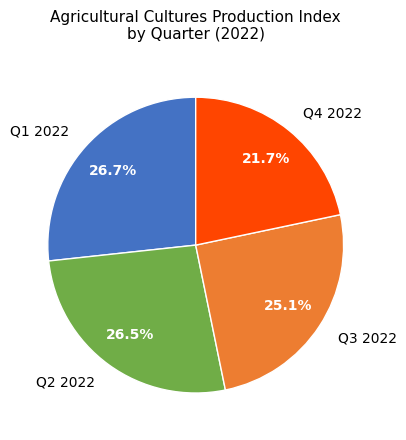

How many slices are in this pie chart?

4